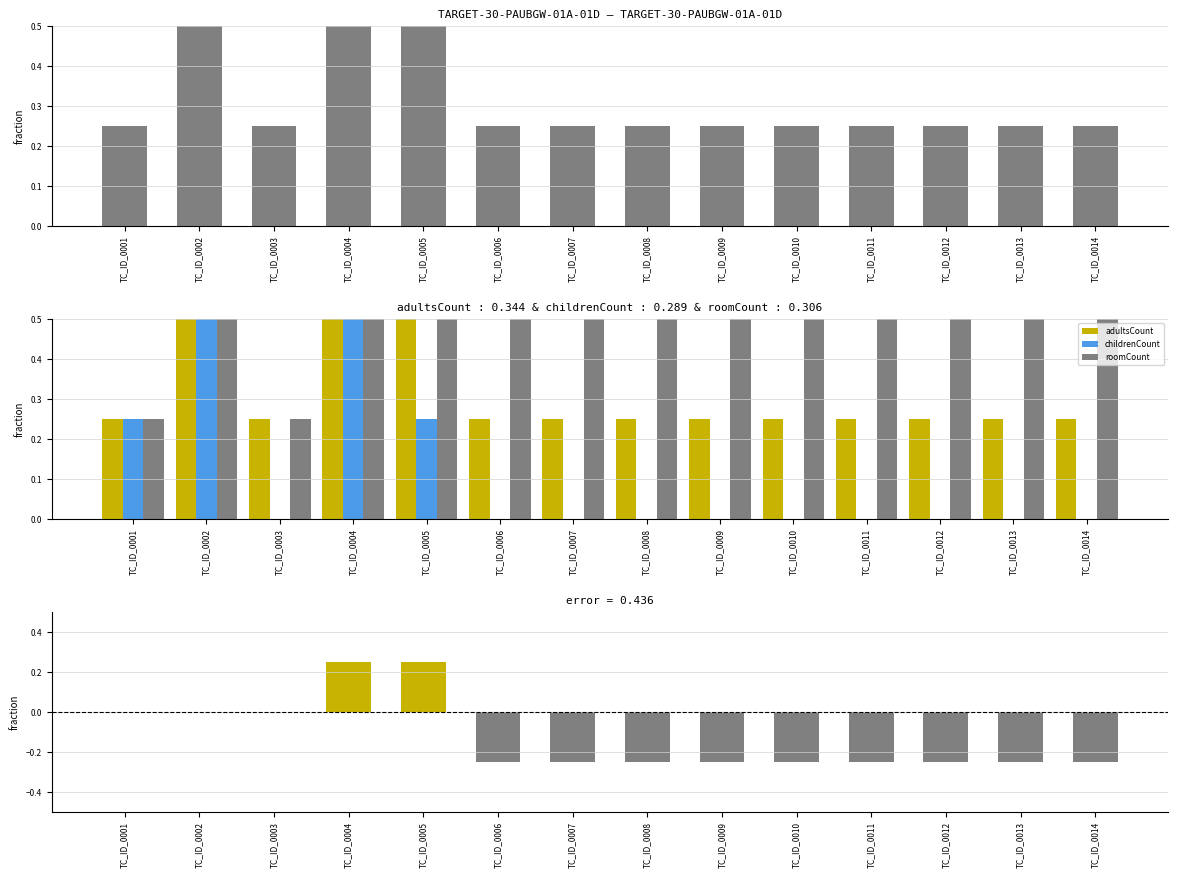

What is the sum of the adultsCount values at TC_ID_0006 and TC_ID_0005?

1.0